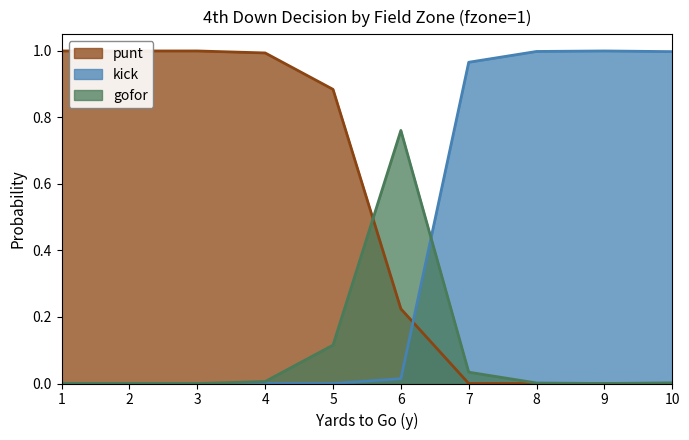

Reading left to right, what are all the values shown in this chart?

gofor: 1=0.0	2=0.0	3=0.0	4=0.0	5=0.1	6=0.8	7=0.0	8=0.0	9=0.0	10=0.0
kick: 1=0.0	2=0.0	3=0.0	4=0.0	5=0.0	6=0.0	7=1.0	8=1.0	9=1.0	10=1.0
punt: 1=1.0	2=1.0	3=1.0	4=1.0	5=0.9	6=0.2	7=0.0	8=0.0	9=0.0	10=0.0